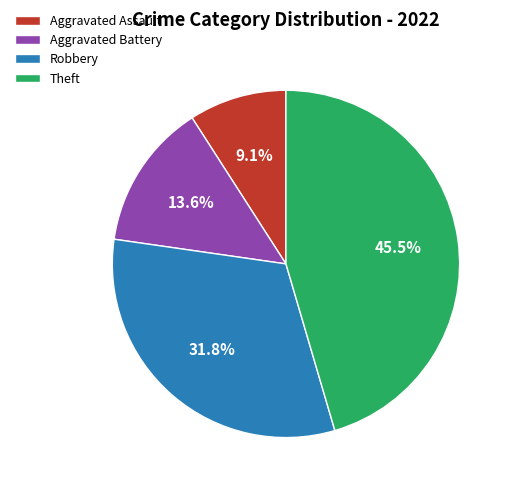

Is there a majority slice in this chart?

No